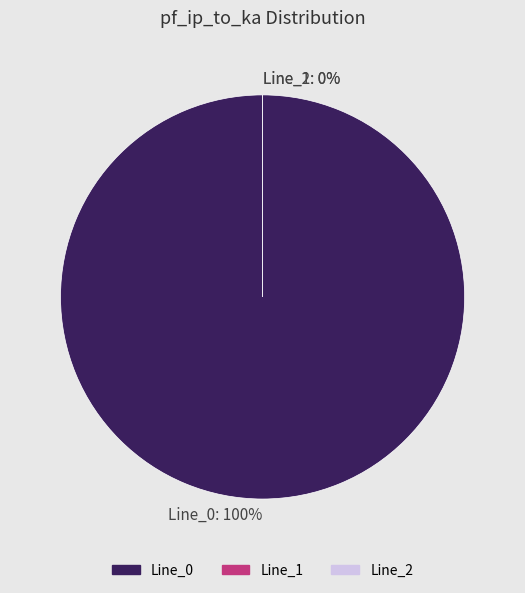

To the nearest percent, what is the average slice percentage?

33%